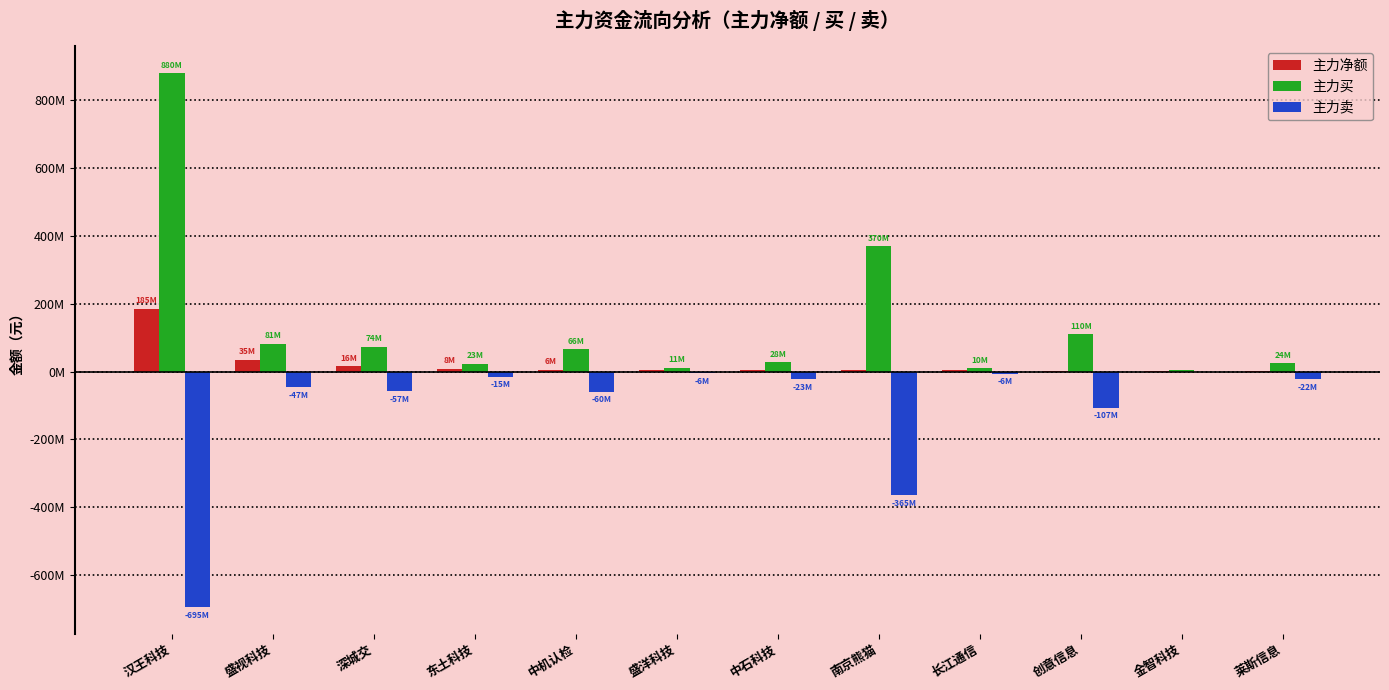

Does the chart contain stacked bars?

No